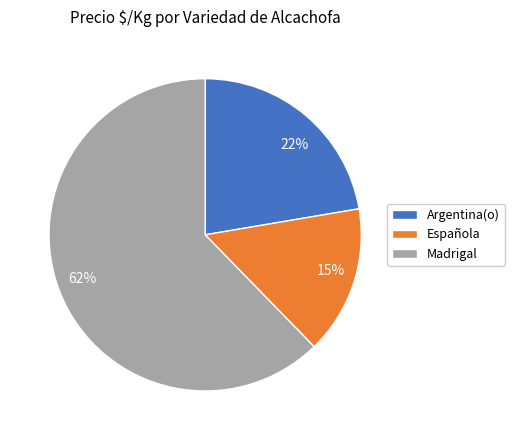

The Argentina(o) slice represents 15% of the pie. True or false?

False